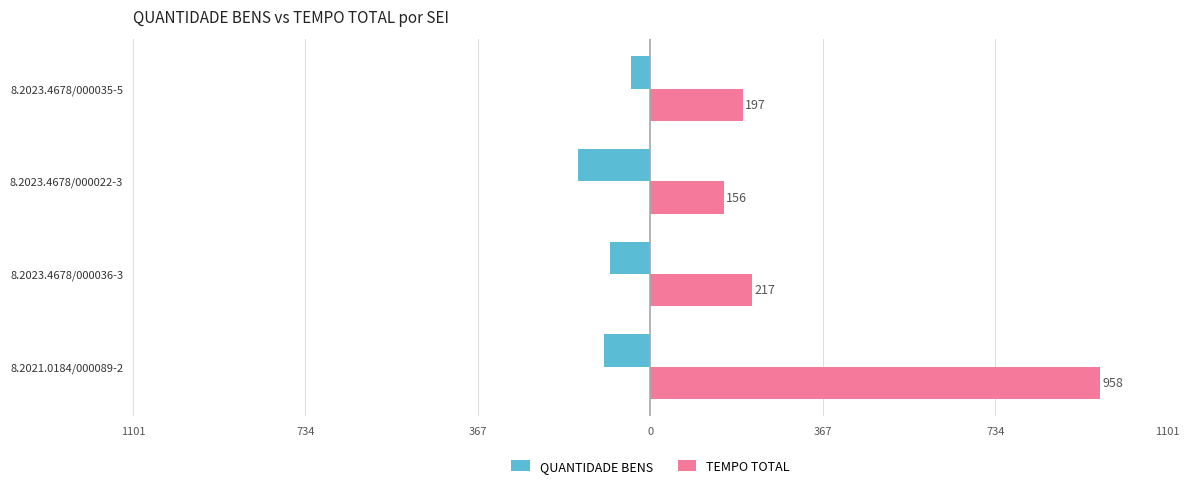

What is the greatest value displayed?

958